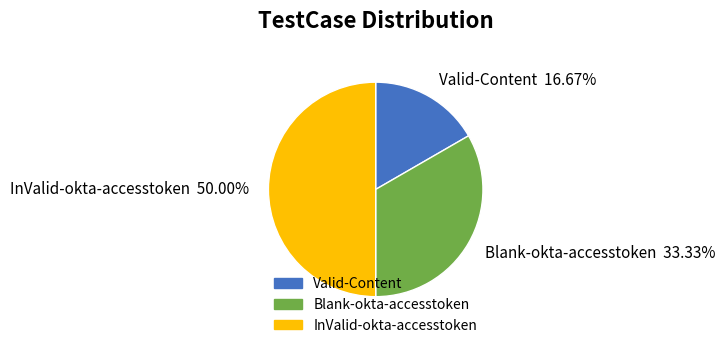

To the nearest percent, what percentage of the pie is Blank-okta-accesstoken?

33%